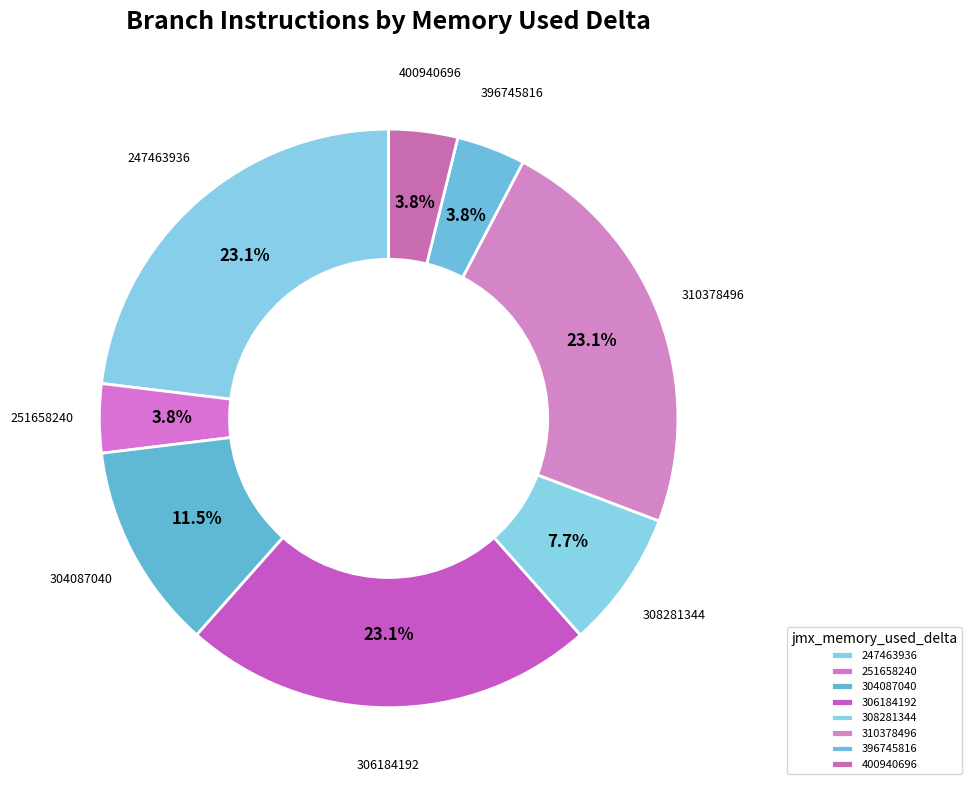

Is it true that 247463936 is 1% of the pie?

False